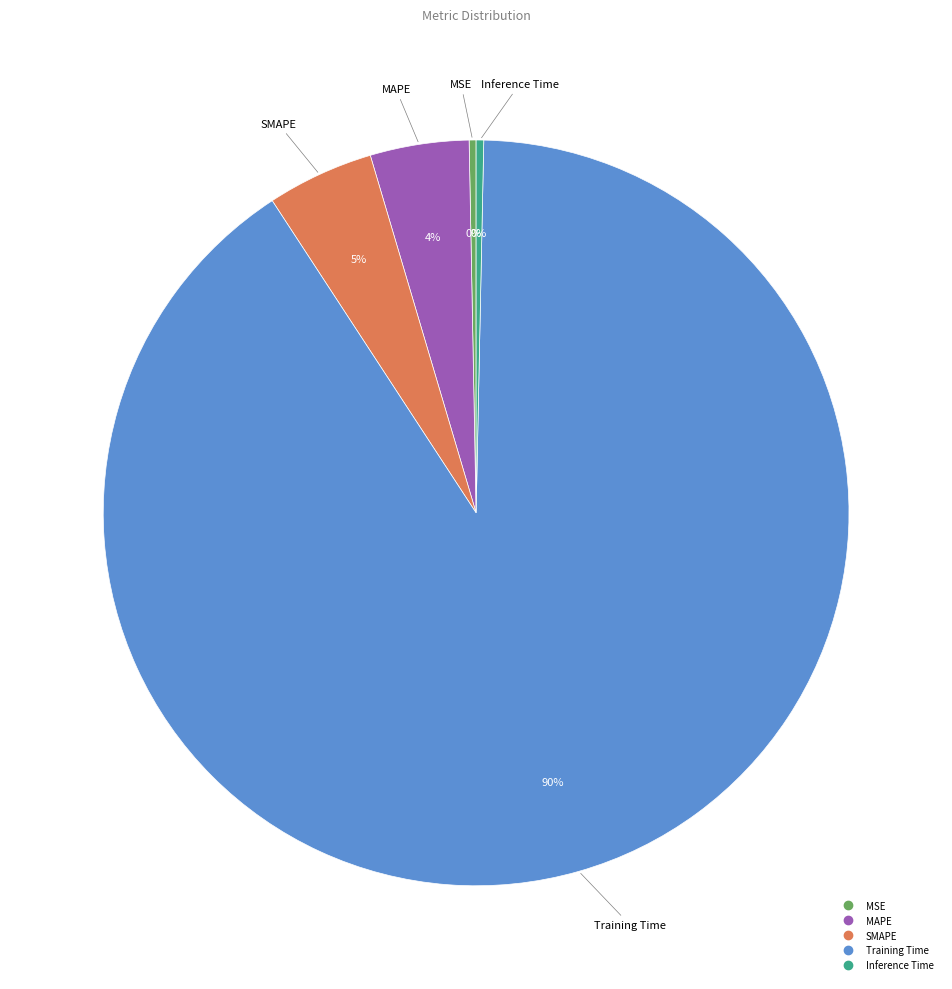

Is Training Time the majority of the pie?

Yes